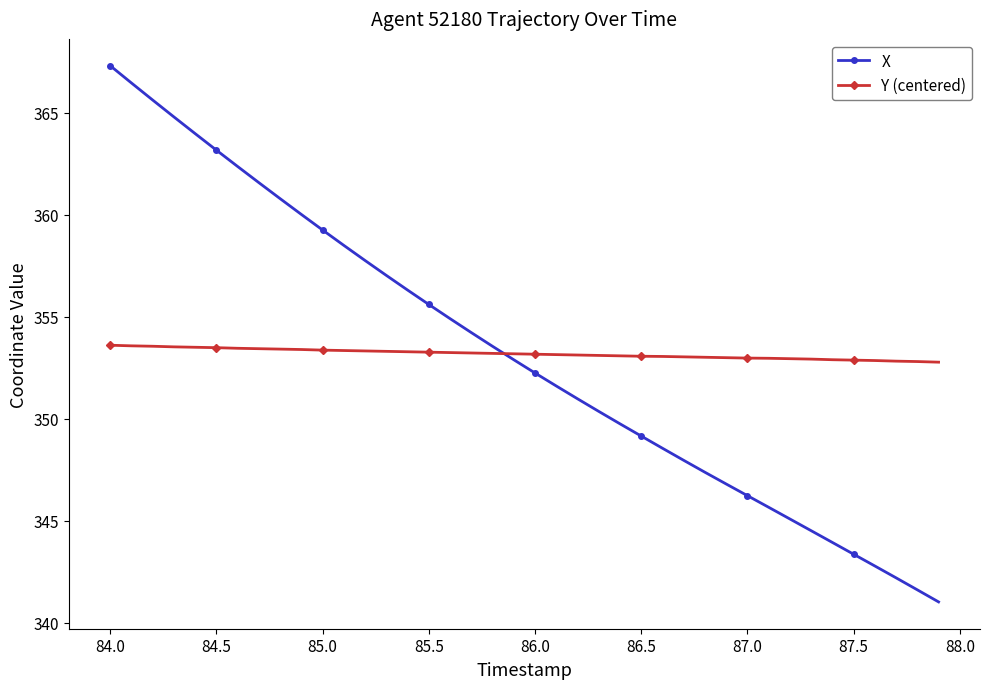

How many lines are shown in the chart?

2